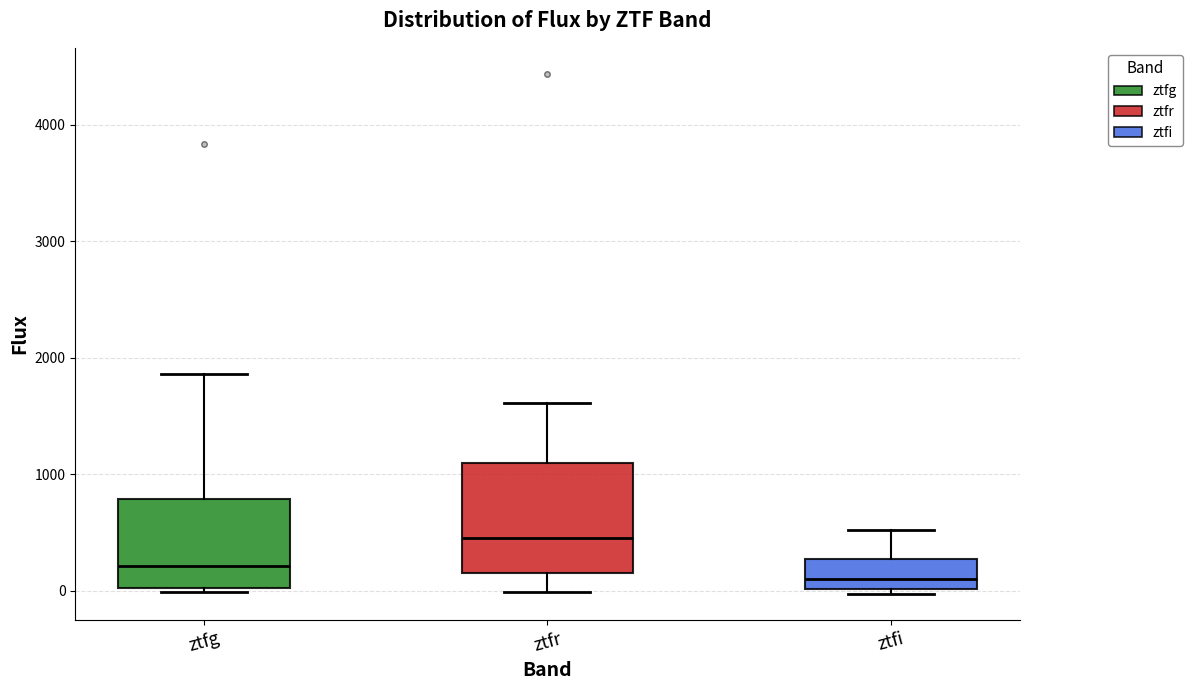

Which box's median line is the lowest?

ztfi